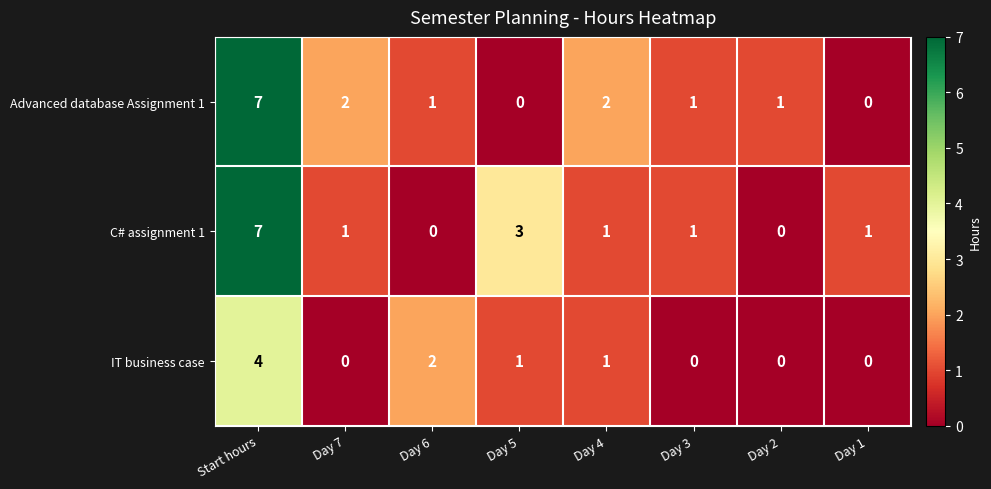

Where is IT business case nearest to the value 2?

Day 6